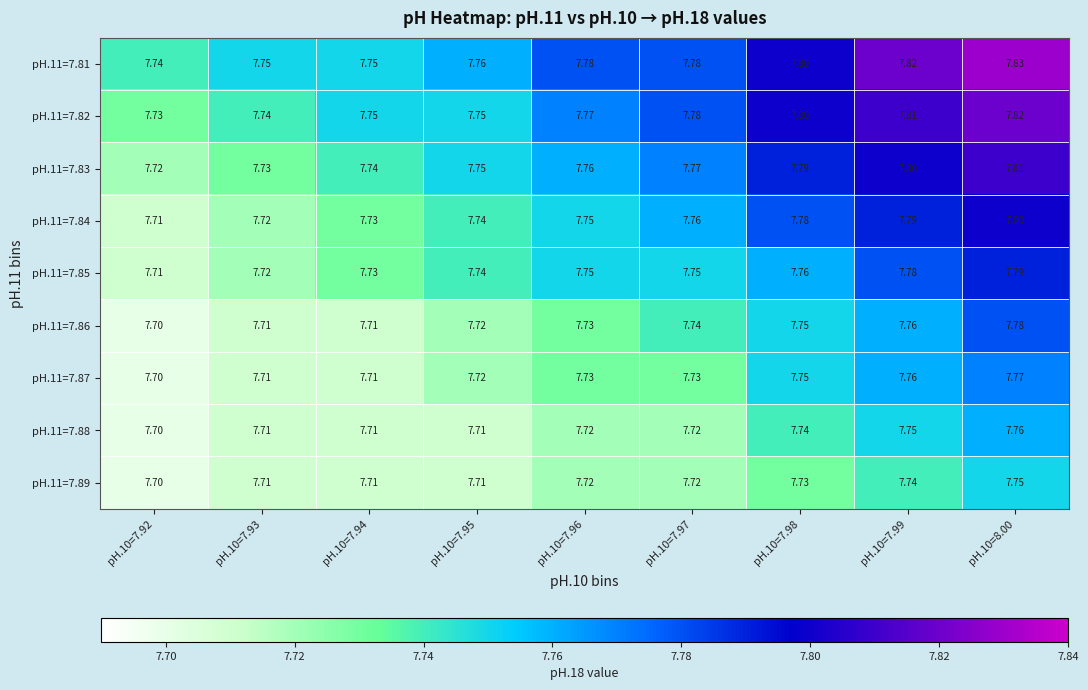

How many categories are shown in the chart?

9